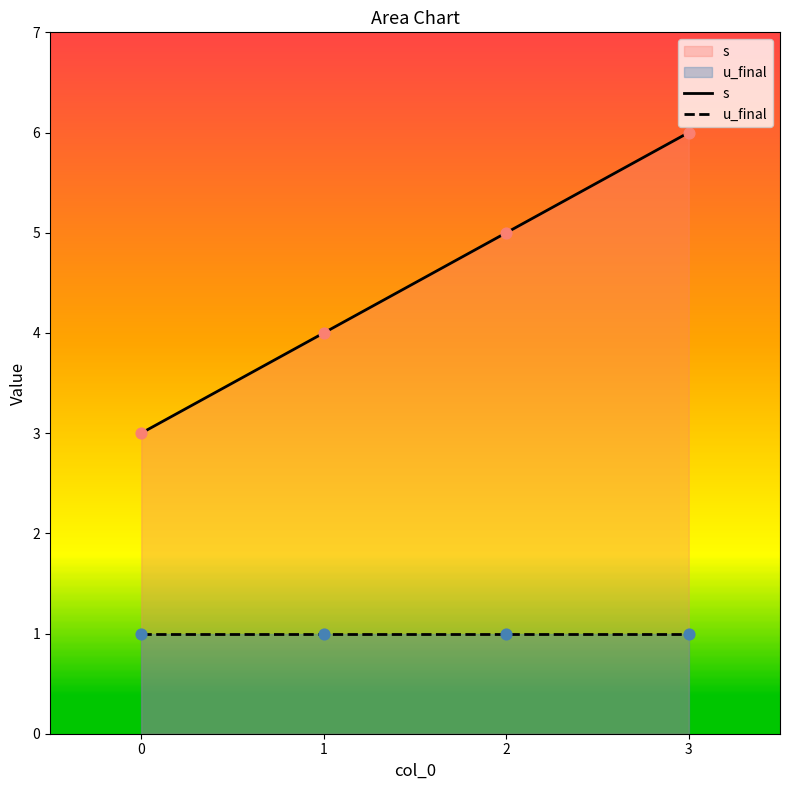

What is the total value across all series at 0?

4